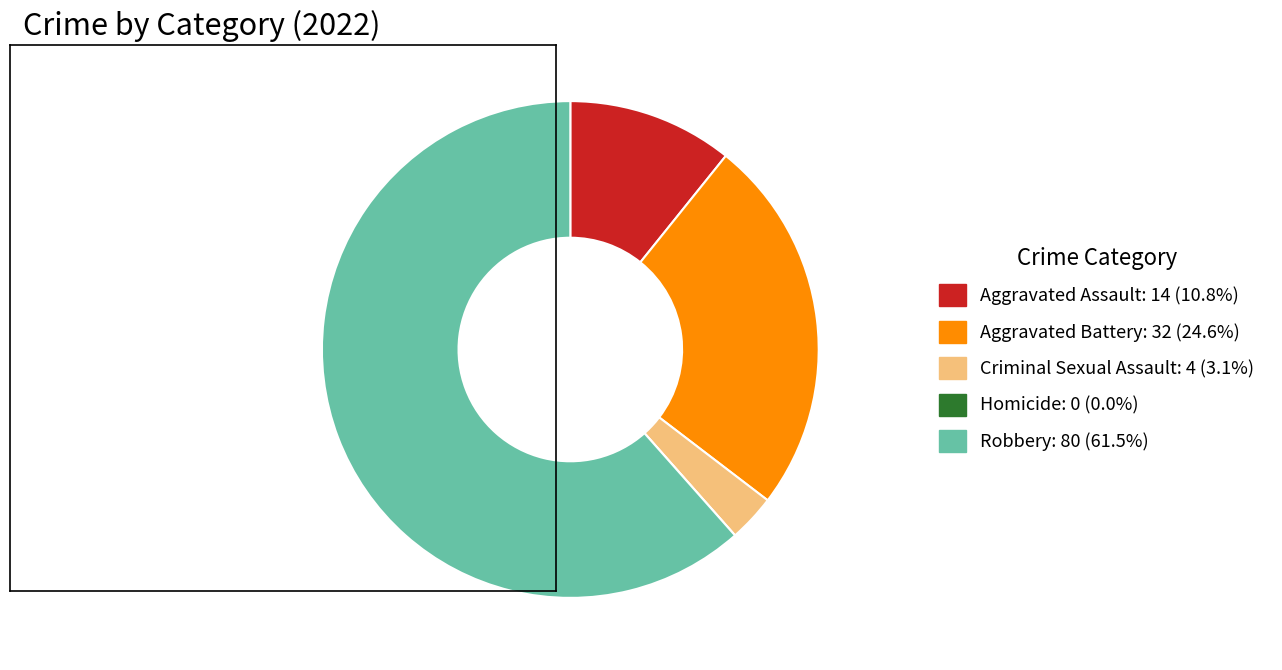

What is the largest slice in the pie chart?

Robbery